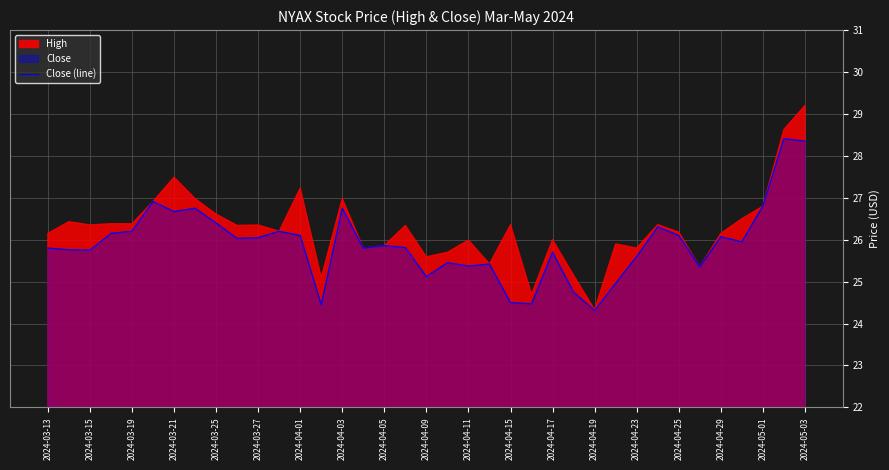

What is the maximum value for Close (line)?

28.4